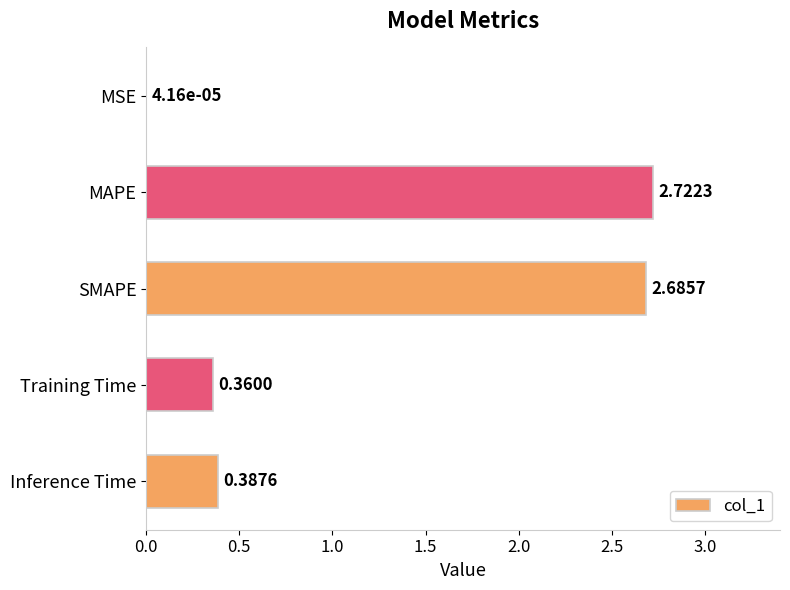

What is the sum of all values?

6.2